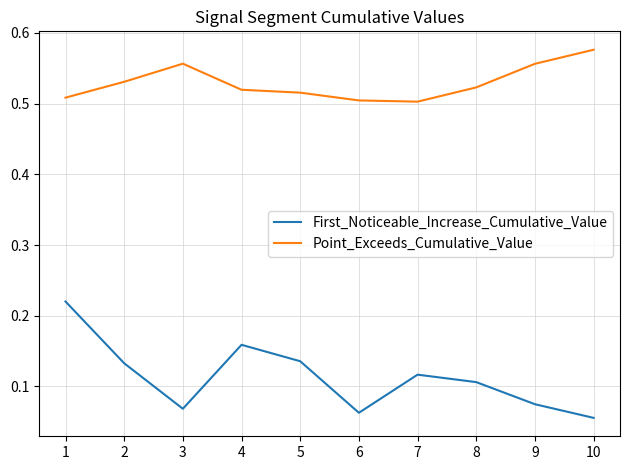

Which series has the widest spread of values?

First_Noticeable_Increase_Cumulative_Value